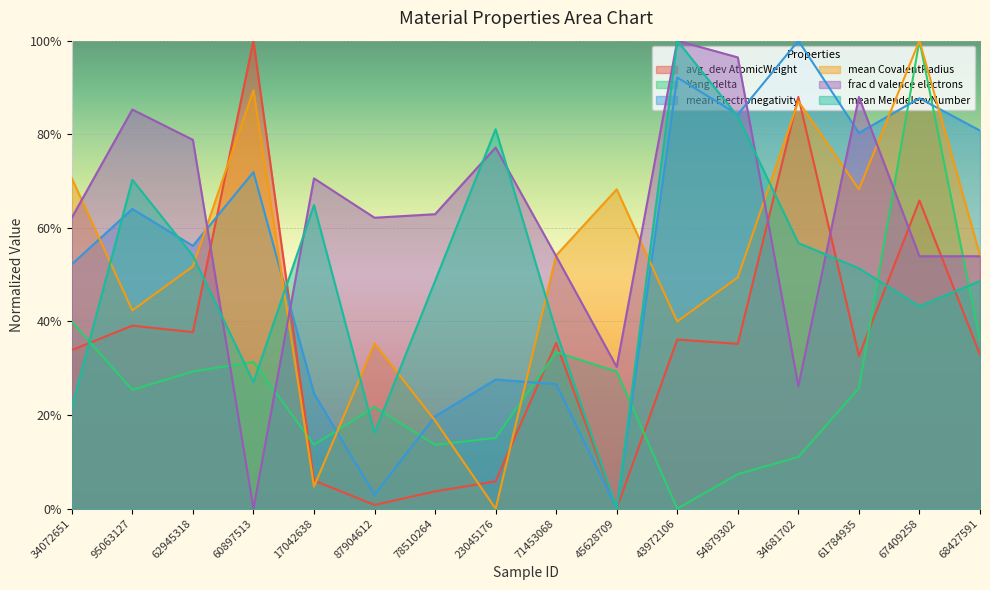

True or false: Yang delta has a value of 0.1 at 17042638.

True